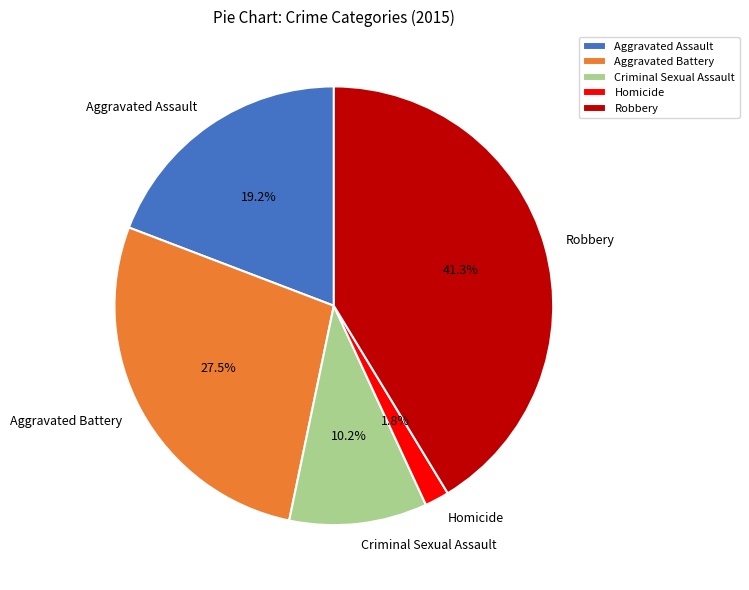

Is there a majority slice in this chart?

No